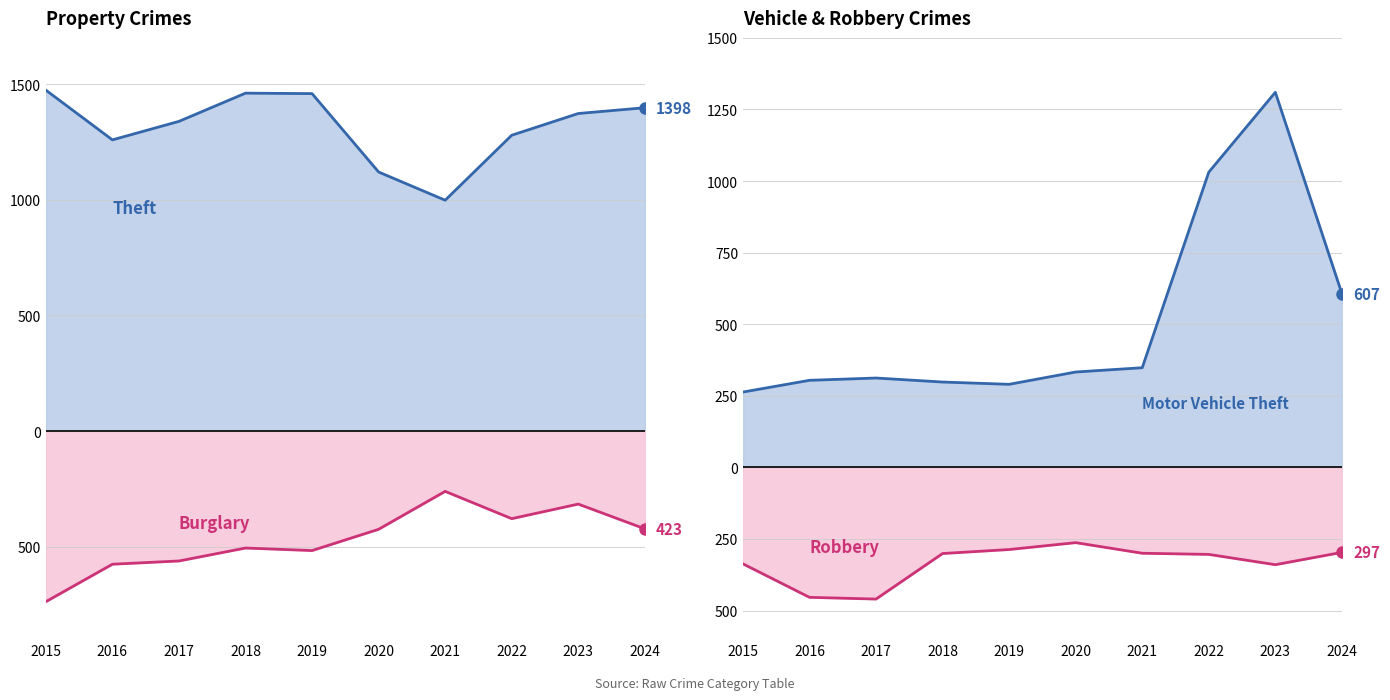

At 2018, list the series in order from smallest to largest.

Burglary, Robbery, Motor Vehicle Theft, Theft